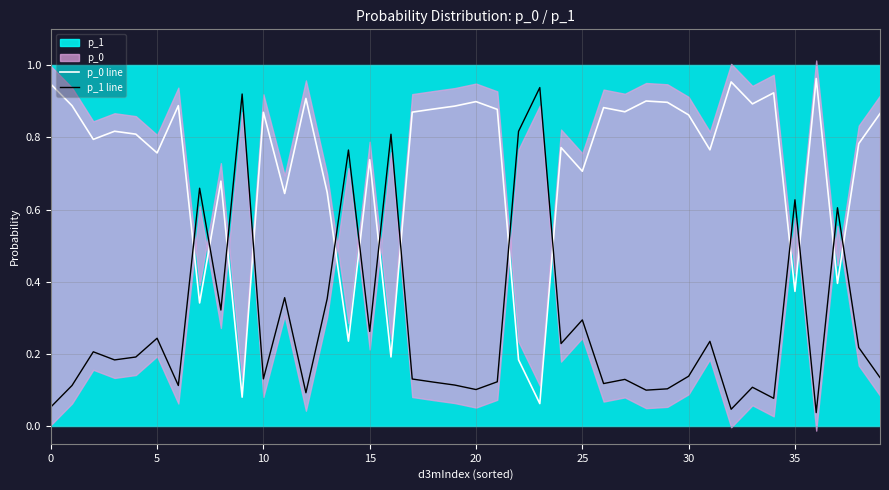

Is the value of p_1 line at 25 greater than the value of p_0 line at 14?

Yes